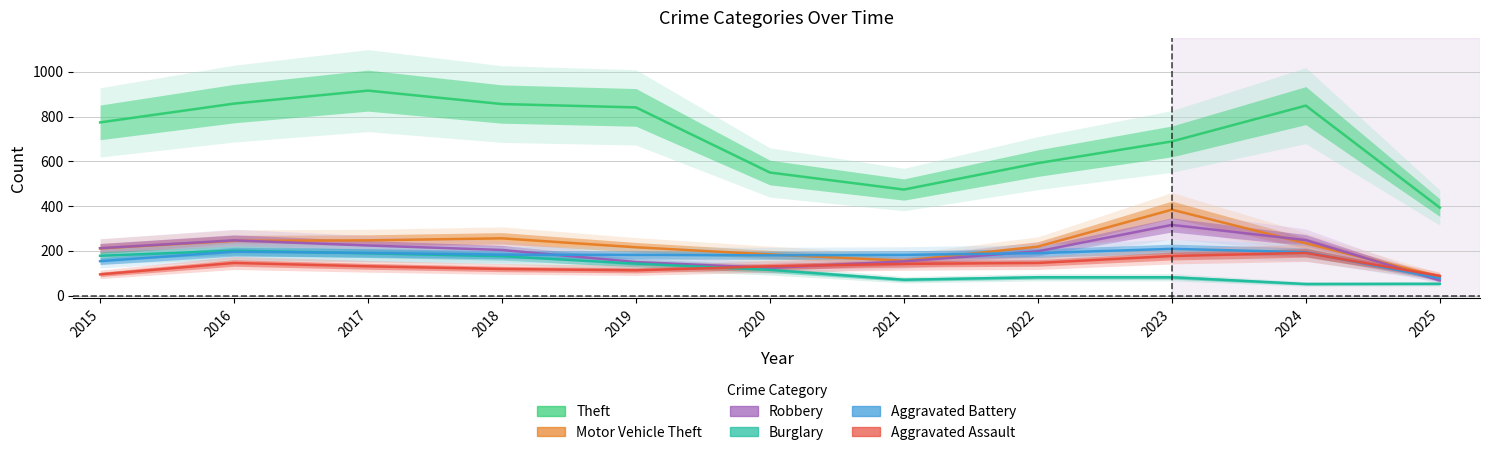

Count the number of data series in this chart.

6